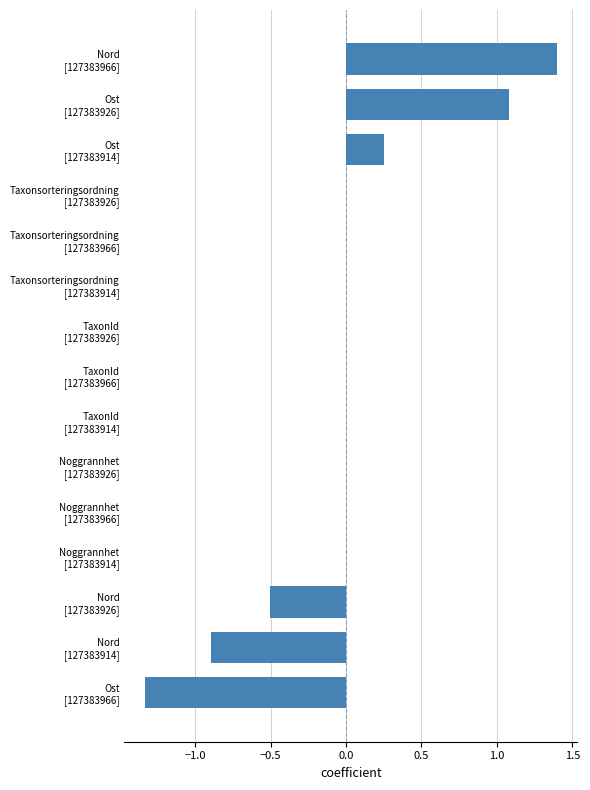

What is the greatest value displayed?

1.4